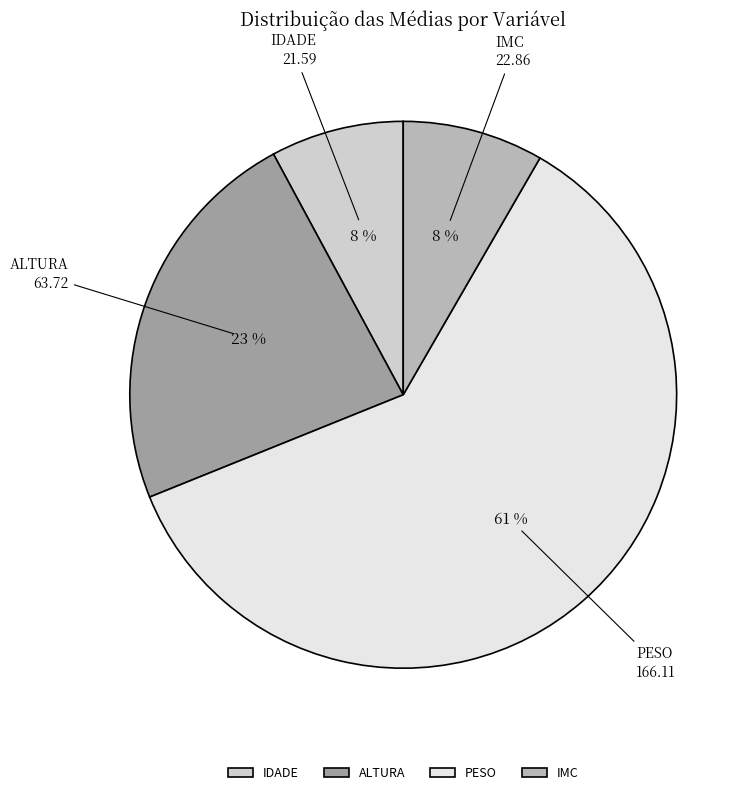

Which slice represents more than half of the pie?

PESO